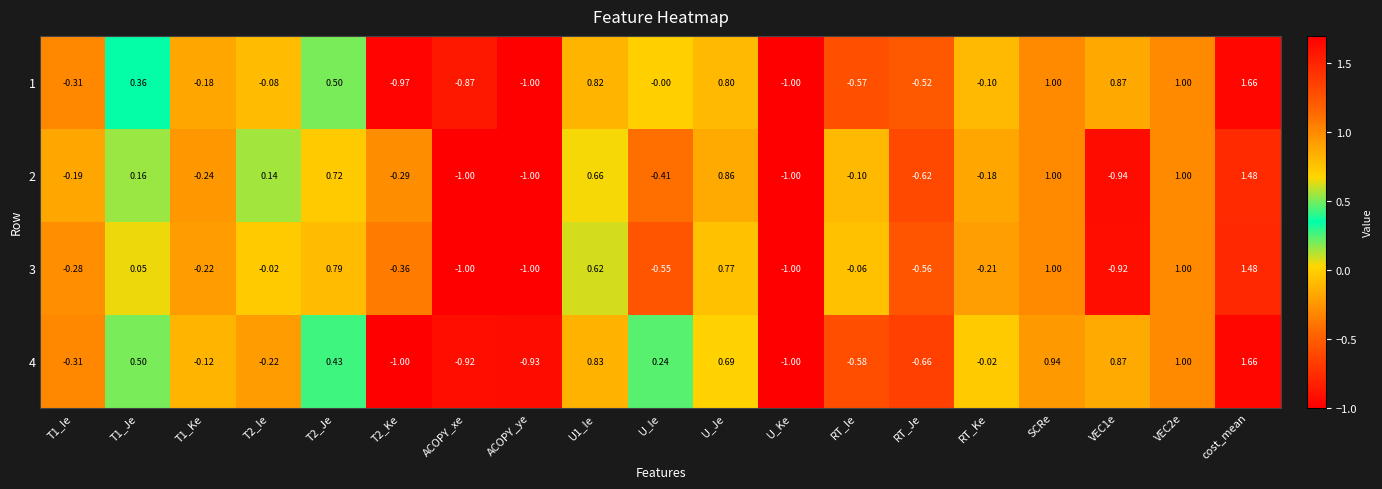

At which label does 2 reach its peak?

cost_mean